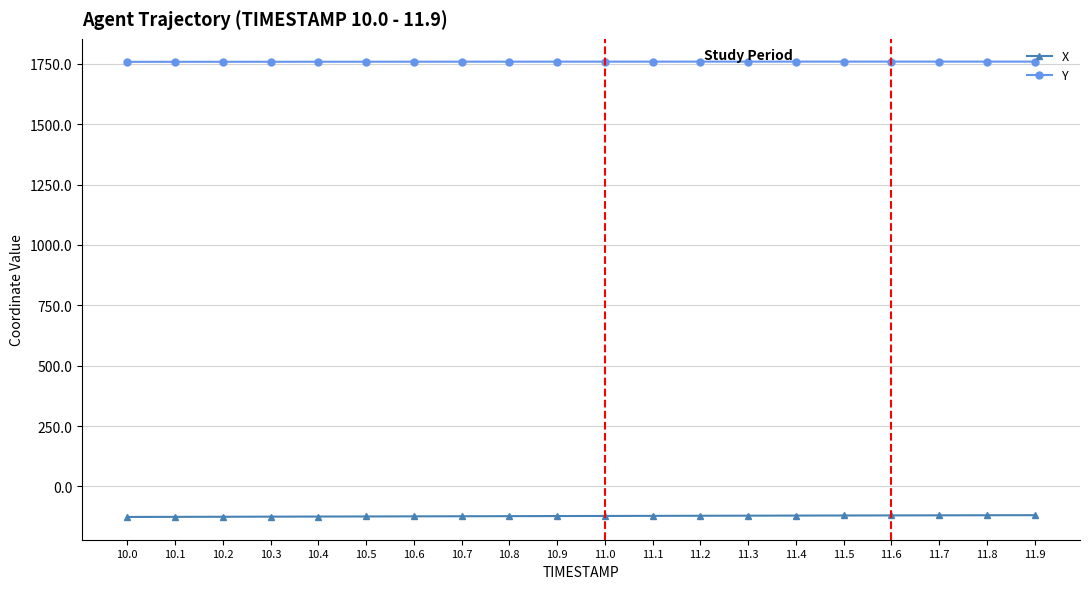

What is the value of the X point at the 12th from the left?

-121.8